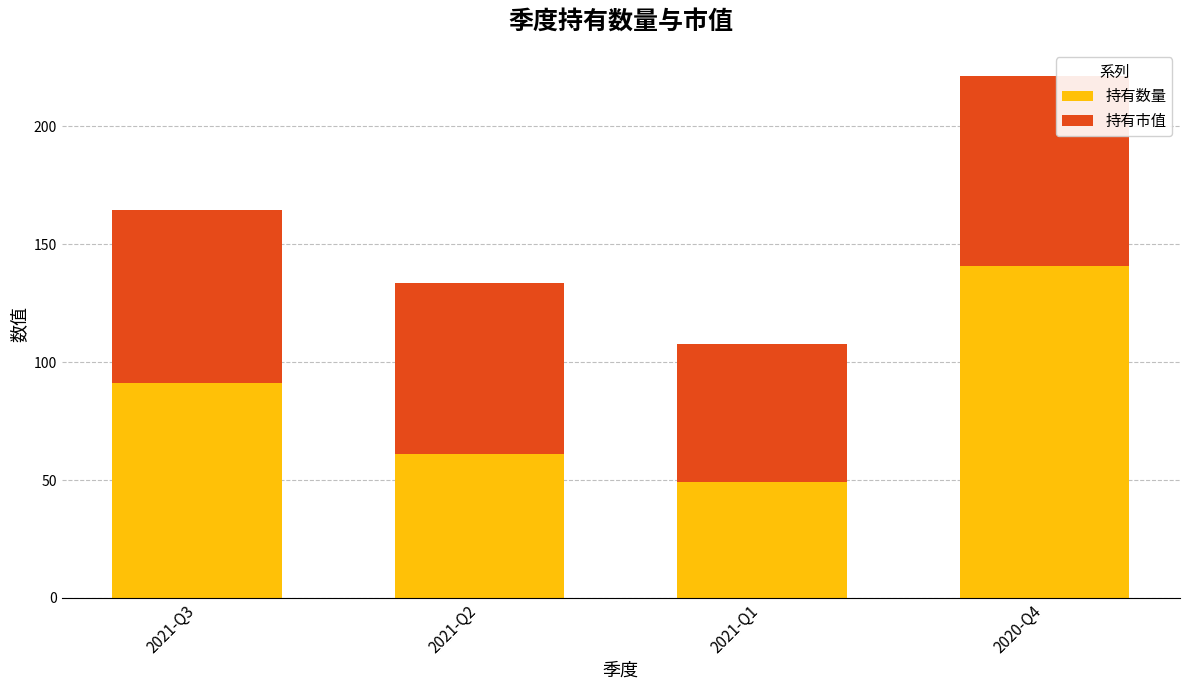

What is the approximate value of 持有数量 at 2021-Q2?

61.0